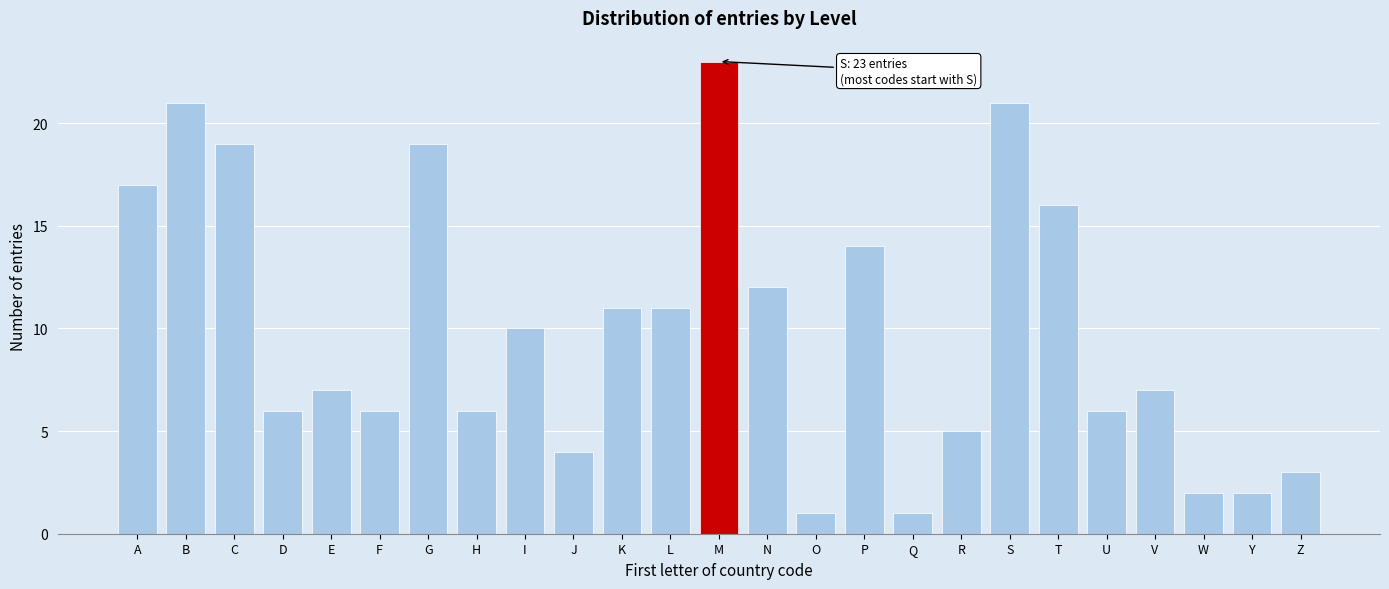

Reading right to left, extract all data points from this chart.

Z=3	Y=2	W=2	V=7	U=6	T=16	S=21	R=5	Q=1	P=14	O=1	N=12	M=23	L=11	K=11	J=4	I=10	H=6	G=19	F=6	E=7	D=6	C=19	B=21	A=17